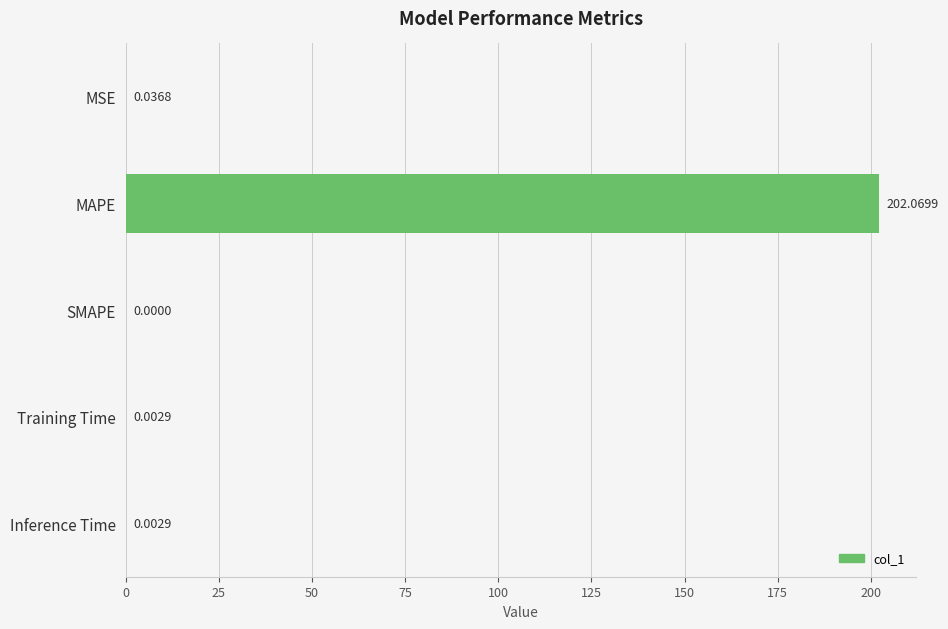

What is the sum of all values?

202.1